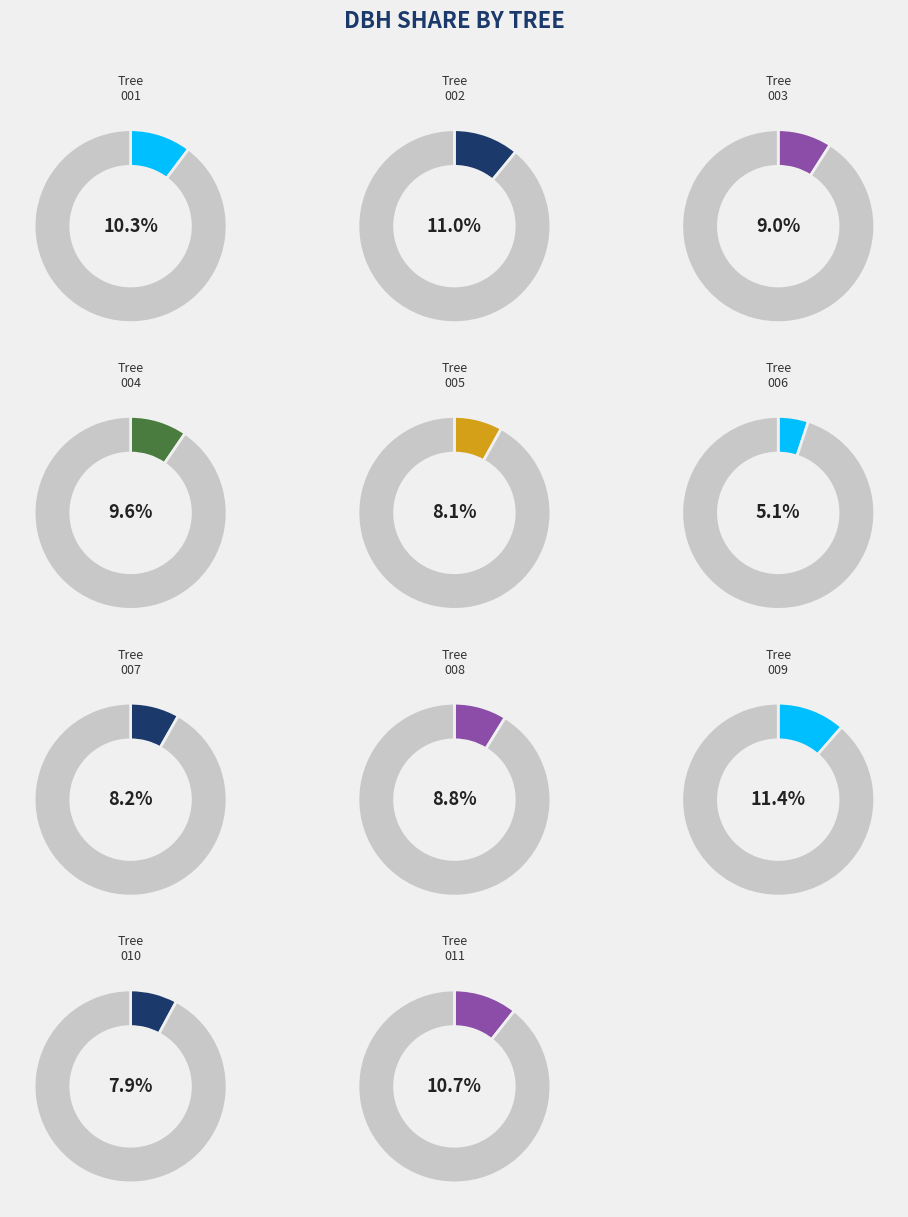

What portion of the pie excludes 221900009?

88.6%